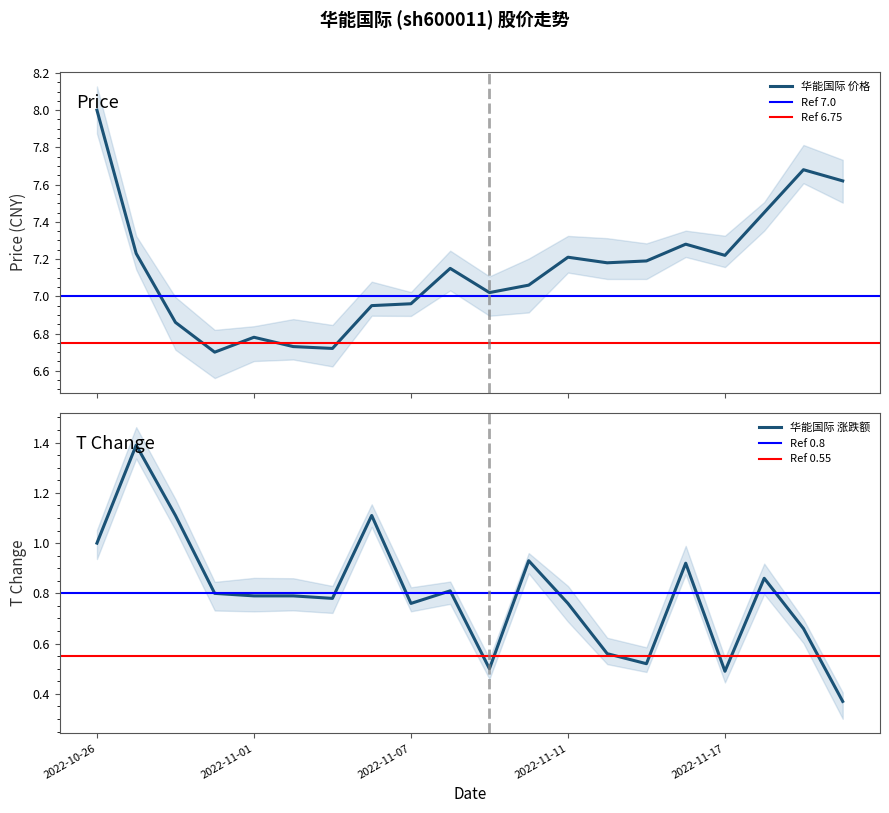

What is the sum of all t_change values?

15.9